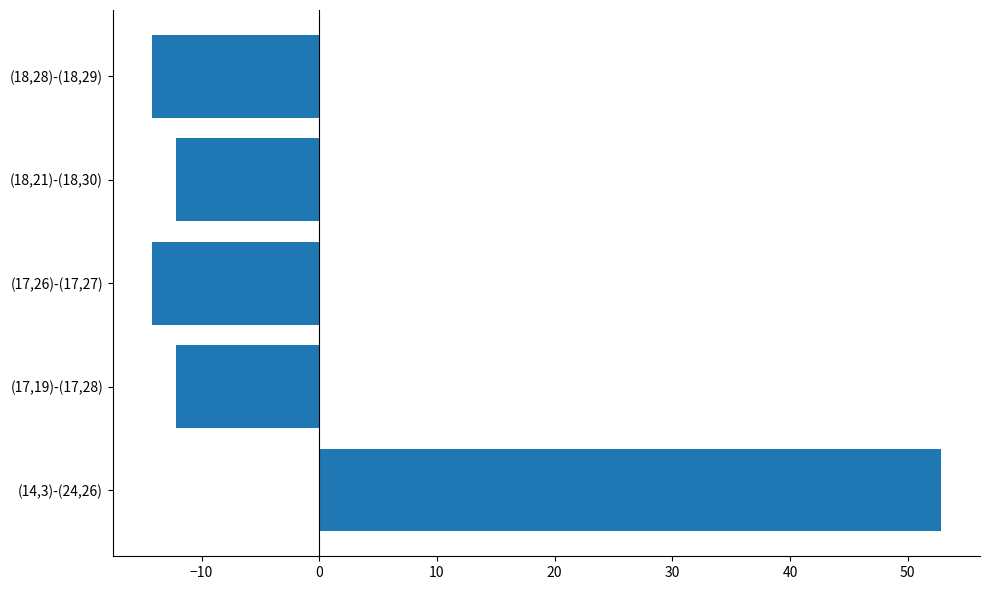

What is the change in value from (18,21)-(18,30) to (18,28)-(18,29)?

-2.0